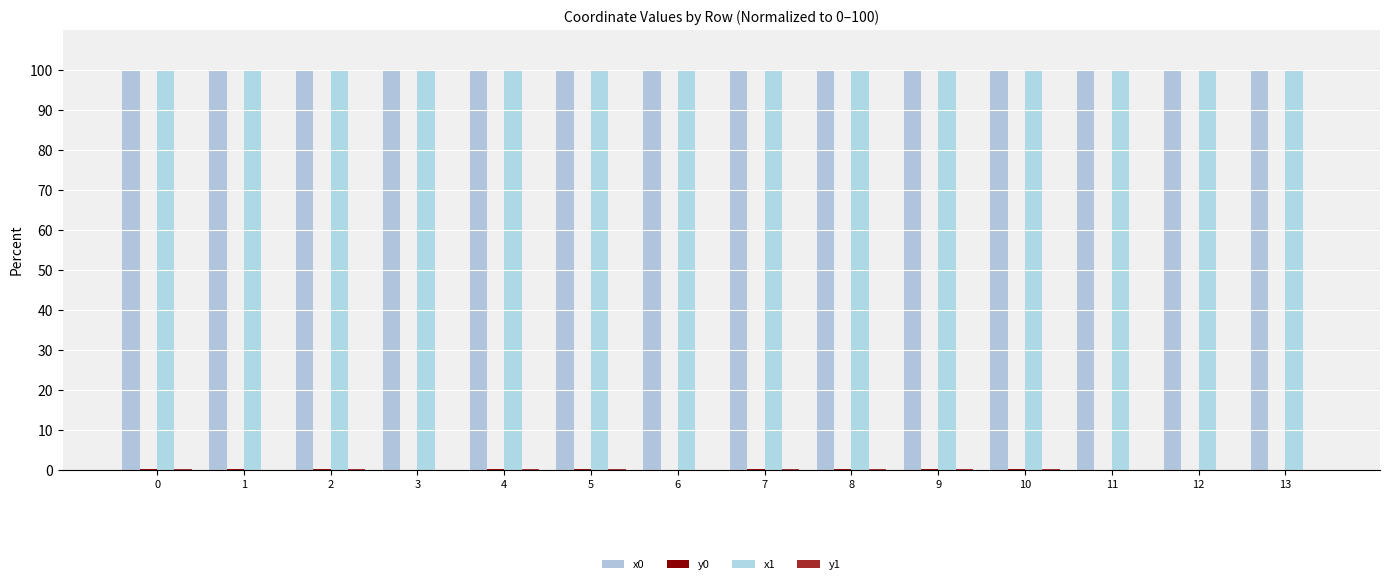

What is the difference between the highest and lowest values at 5?

100.0